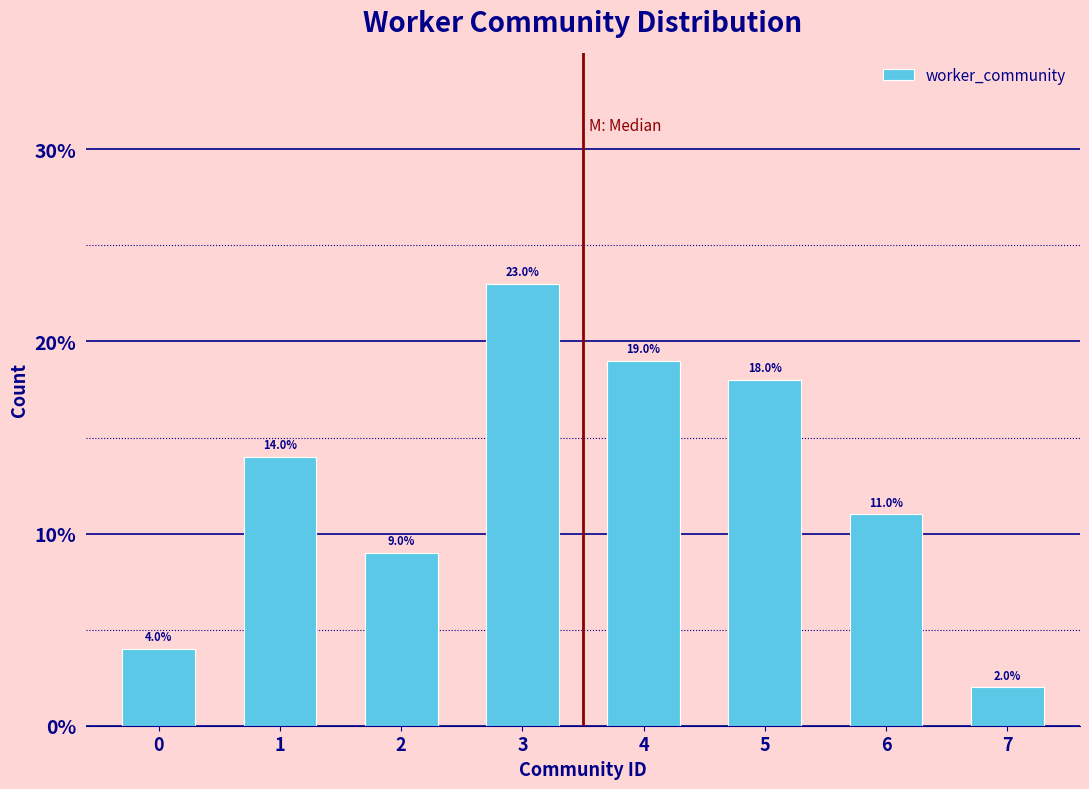

Reading right to left, extract all data points from this chart.

2.0	11.0	18.0	19.0	23.0	9.0	14.0	4.0